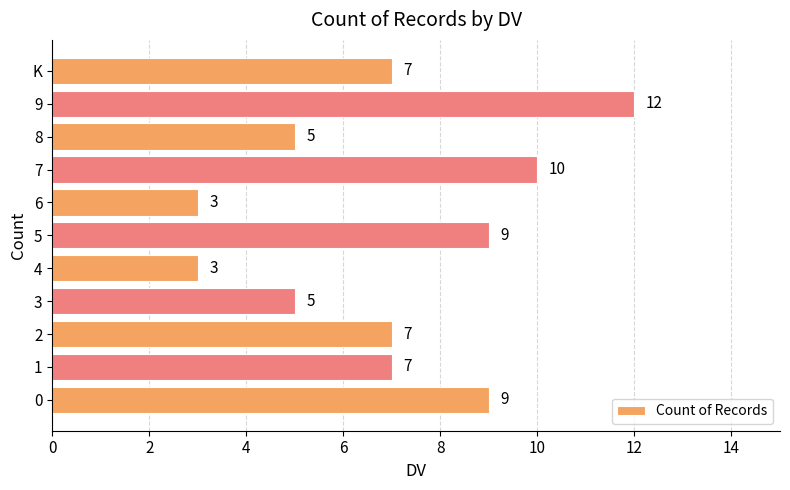

Reading bottom to top, list all the values displayed in this chart.

0=9	1=7	2=7	3=5	4=3	5=9	6=3	7=10	8=5	9=12	K=7